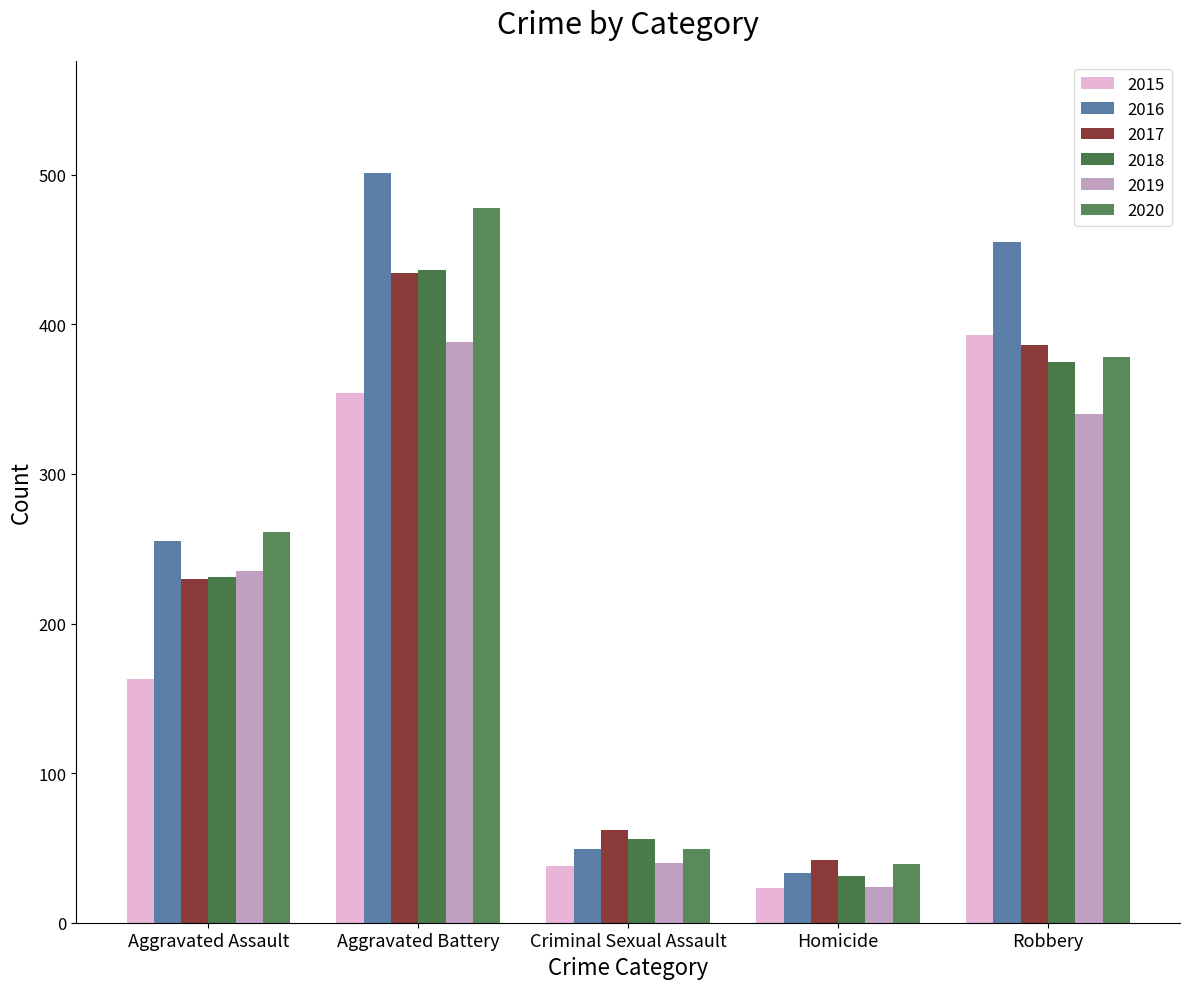

The 2017 series shows 434 at Aggravated Battery. True or false?

True